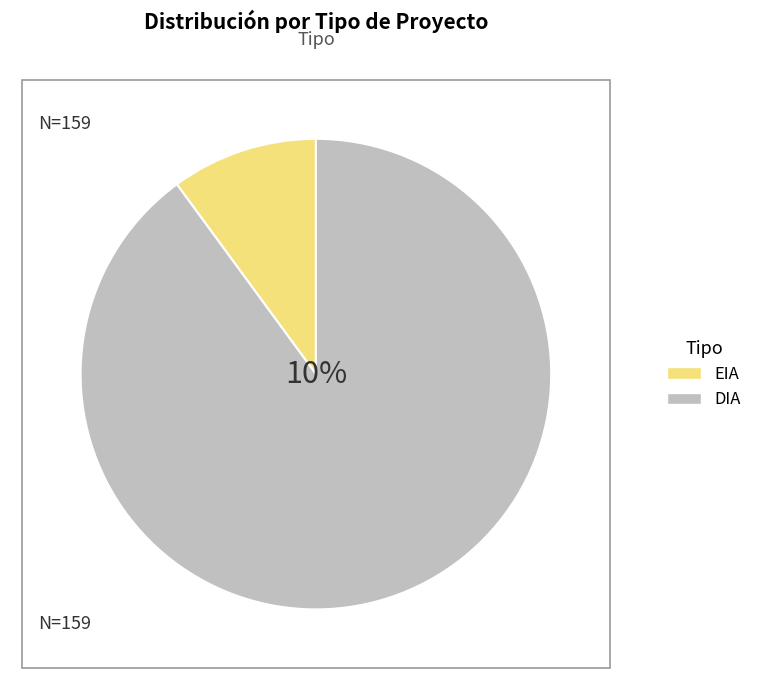

Between DIA and EIA, which is larger?

DIA